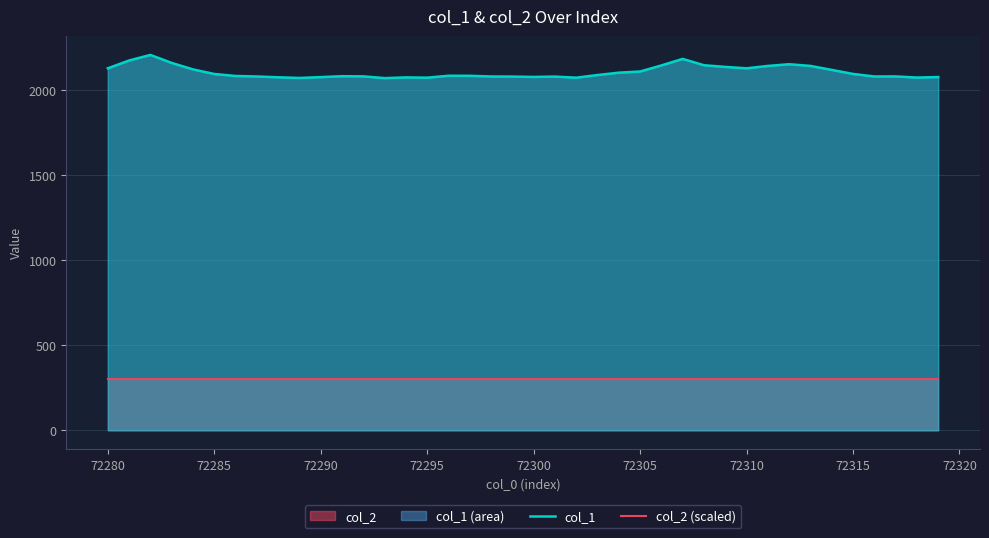

What is the average value of the col_1 series?

2104.2